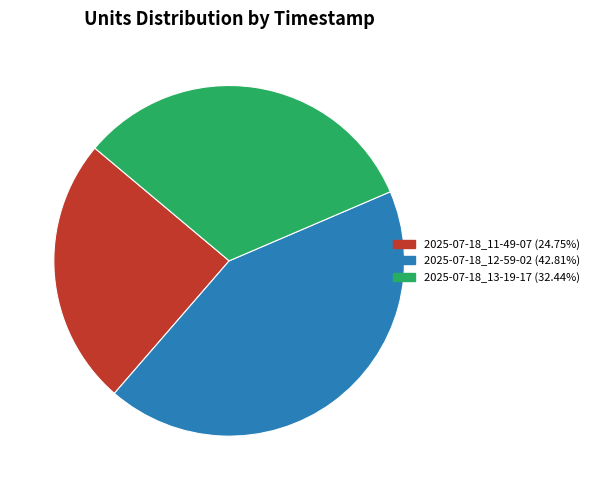

Approximately how many times larger is the value at 2025-07-18_13-19-17 compared to 2025-07-18_11-49-07?

1.3